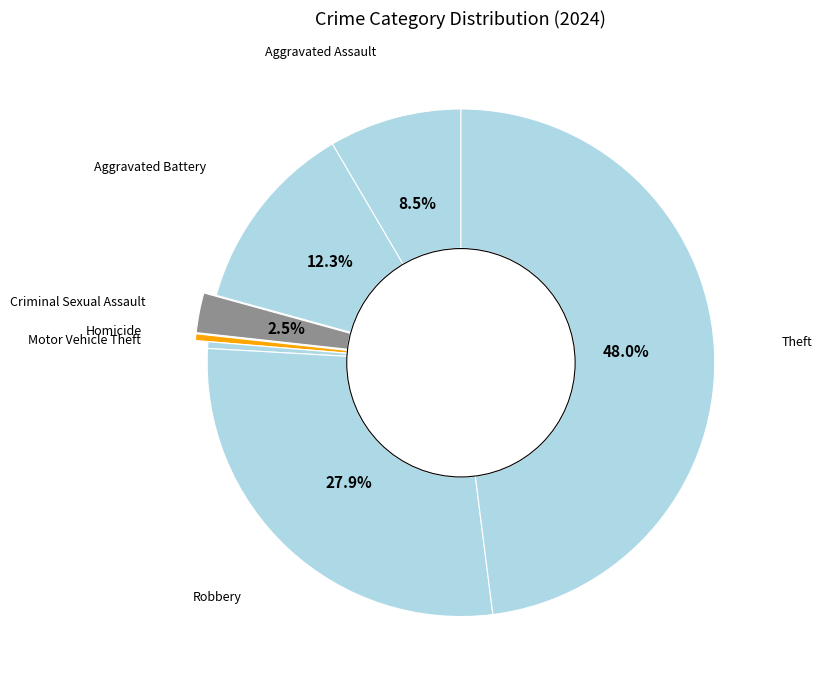

Which has a higher value, Theft or Homicide?

Theft